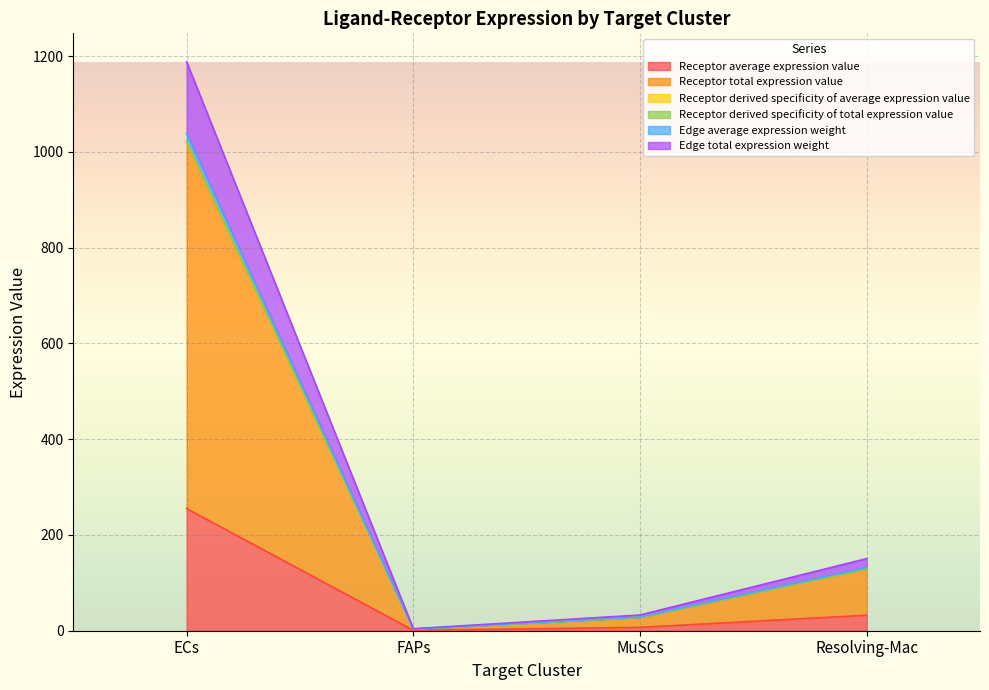

True or false: Receptor total expression value has a value of 1020.2 at ECs.

True